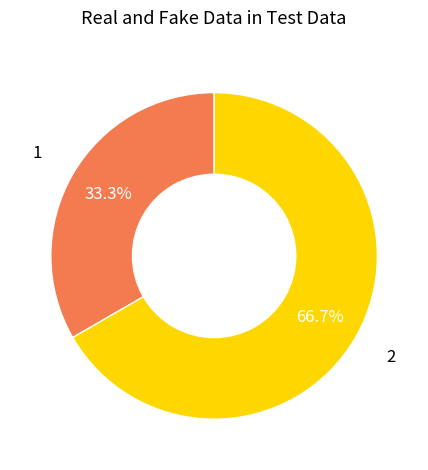

Is there any slice that represents more than half of the pie?

Yes